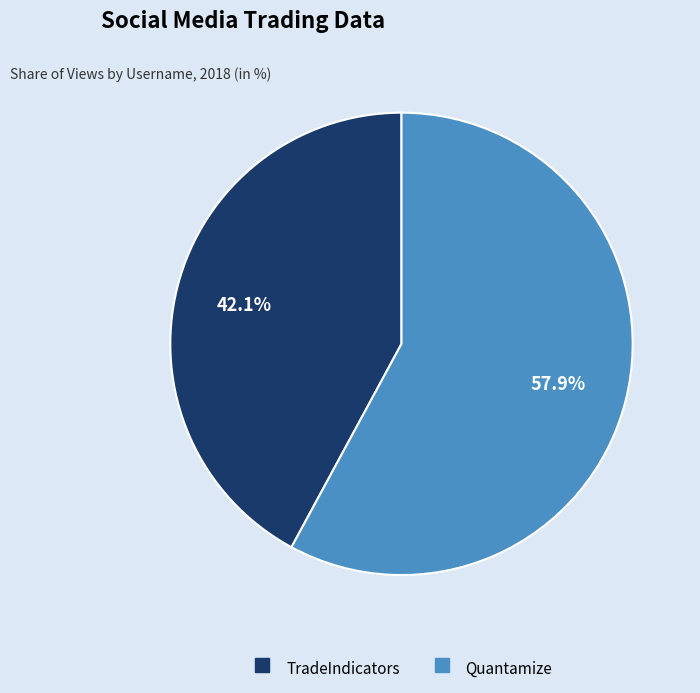

Which category accounts for the majority?

Quantamize